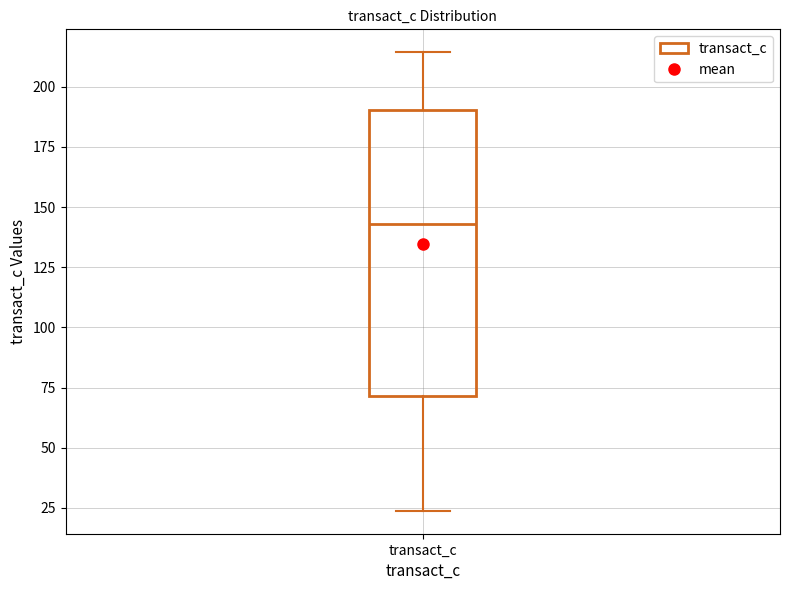

Read this box plot against the y-axis: the position of the median line, the range covered by the box, and the ends of both whiskers. The values are not printed on the chart, so give them approximately, as read against the axis.

median 145, box 70 to 190, whiskers 25 to 215